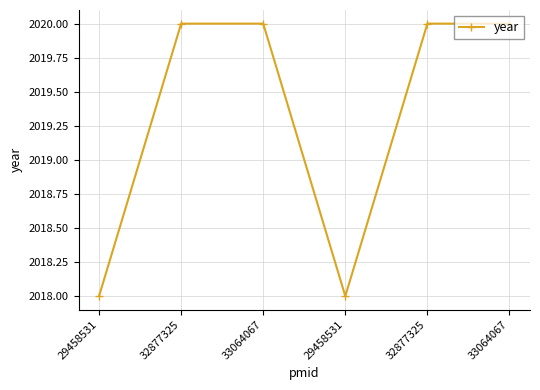

List the labels in order of value, smallest first.

29458531, 29458531, 32877325, 33064067, 32877325, 33064067